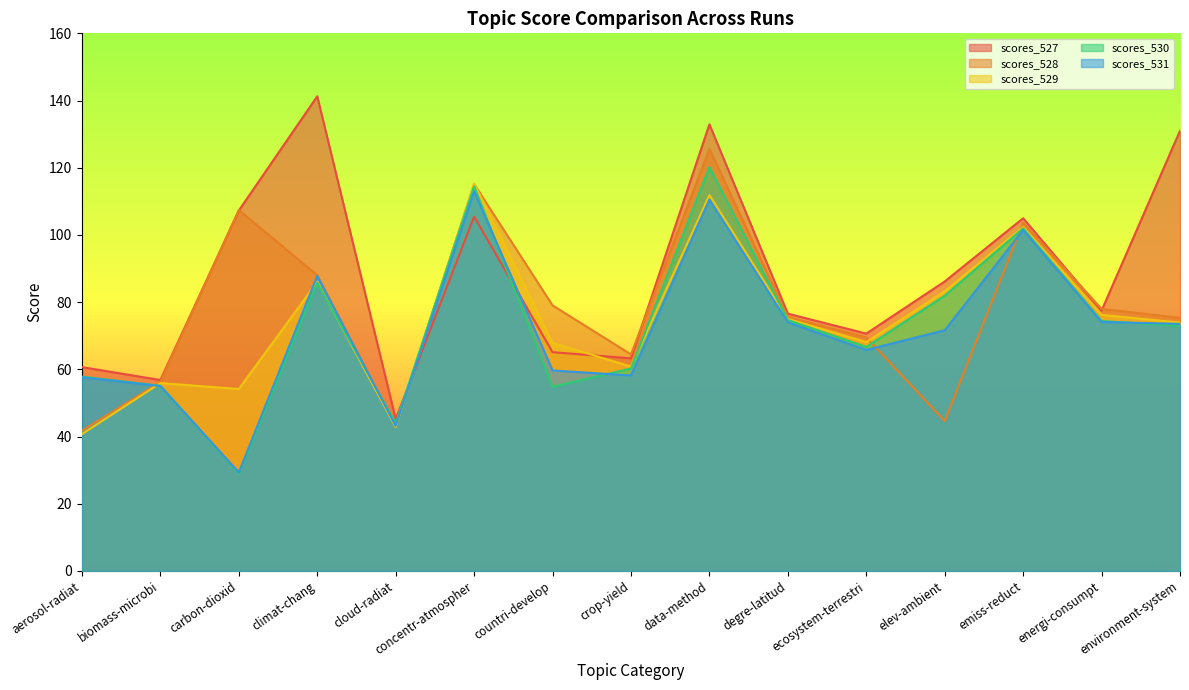

Where do scores_528 and scores_530 first cross each other?

aerosol-radiat and biomass-microbi